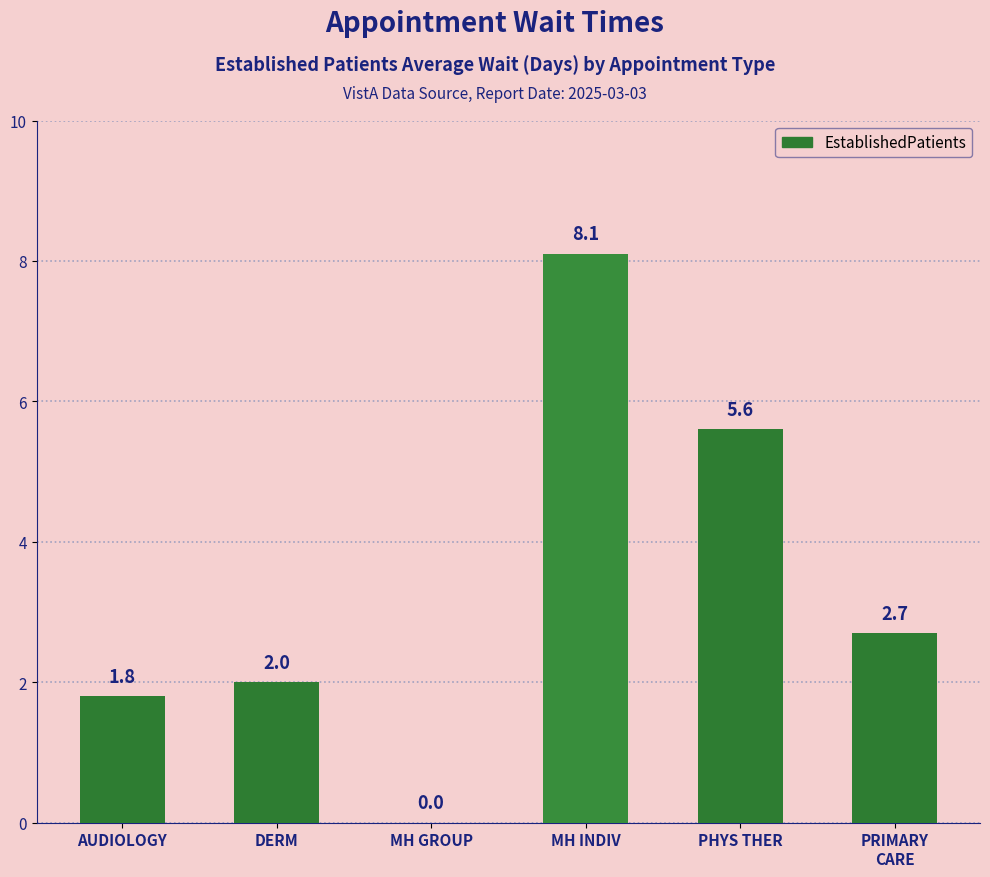

Between MH GROUP and DERM, which is larger?

DERM